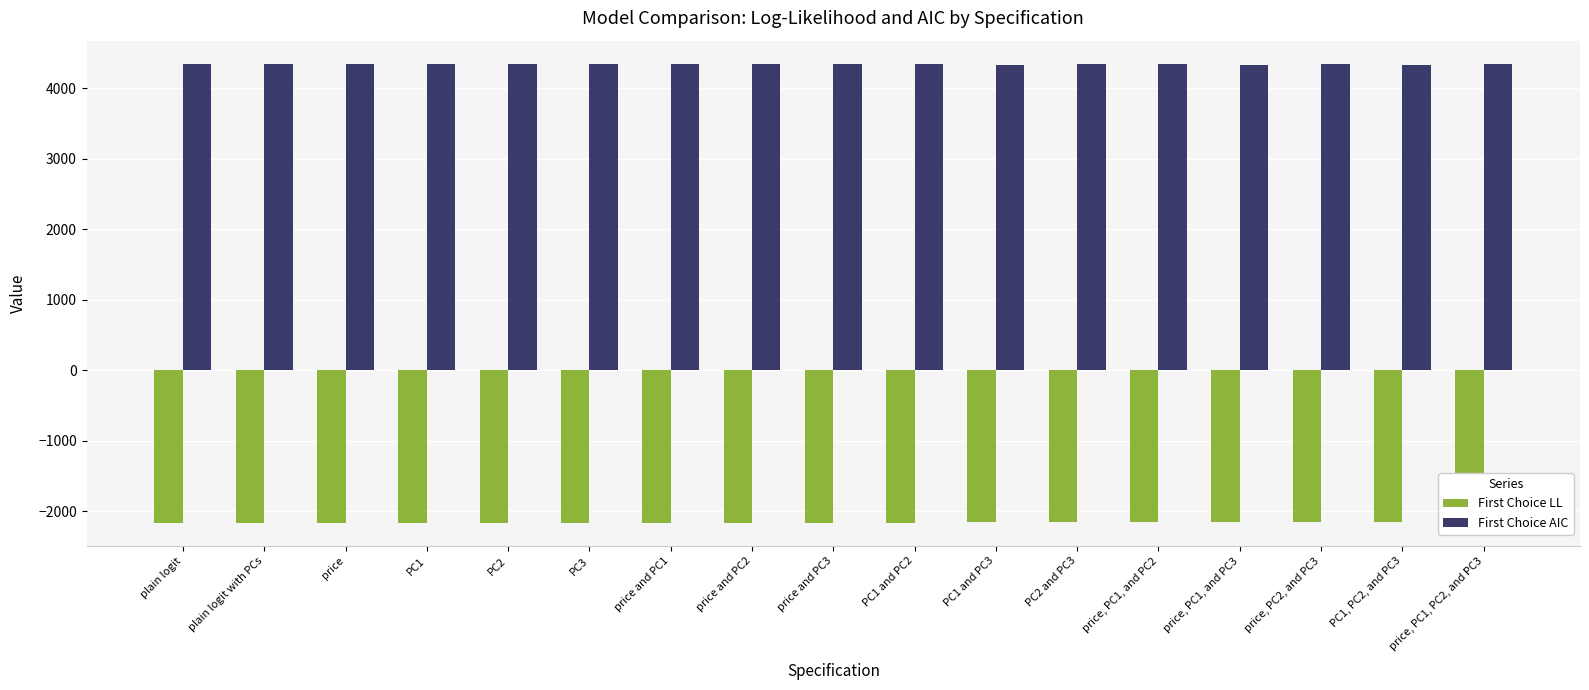

Rank the series at plain logit from highest to lowest value.

First Choice AIC, First Choice LL